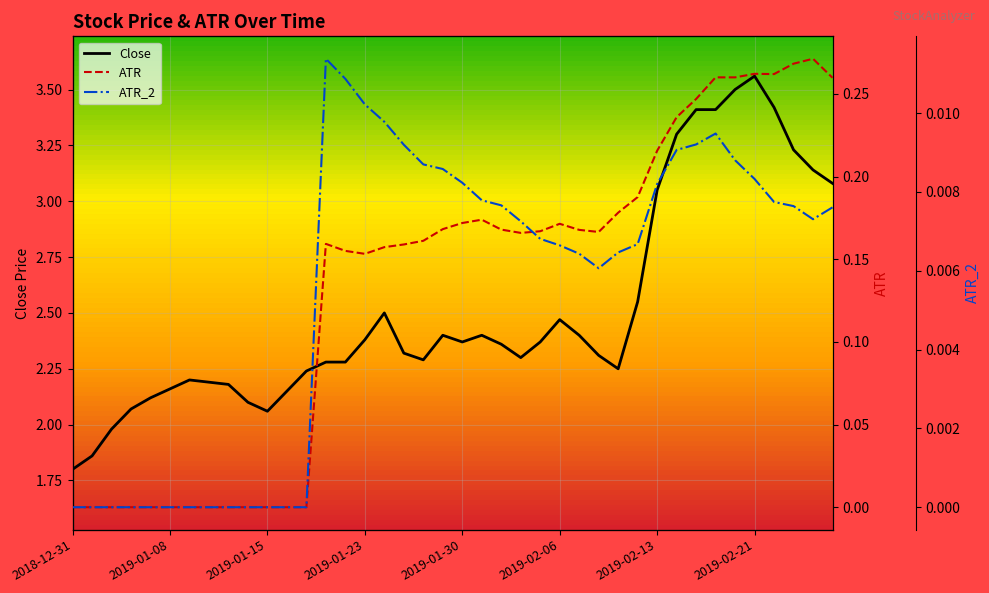

True or false: ATR_2 and Close cross at least once.

False